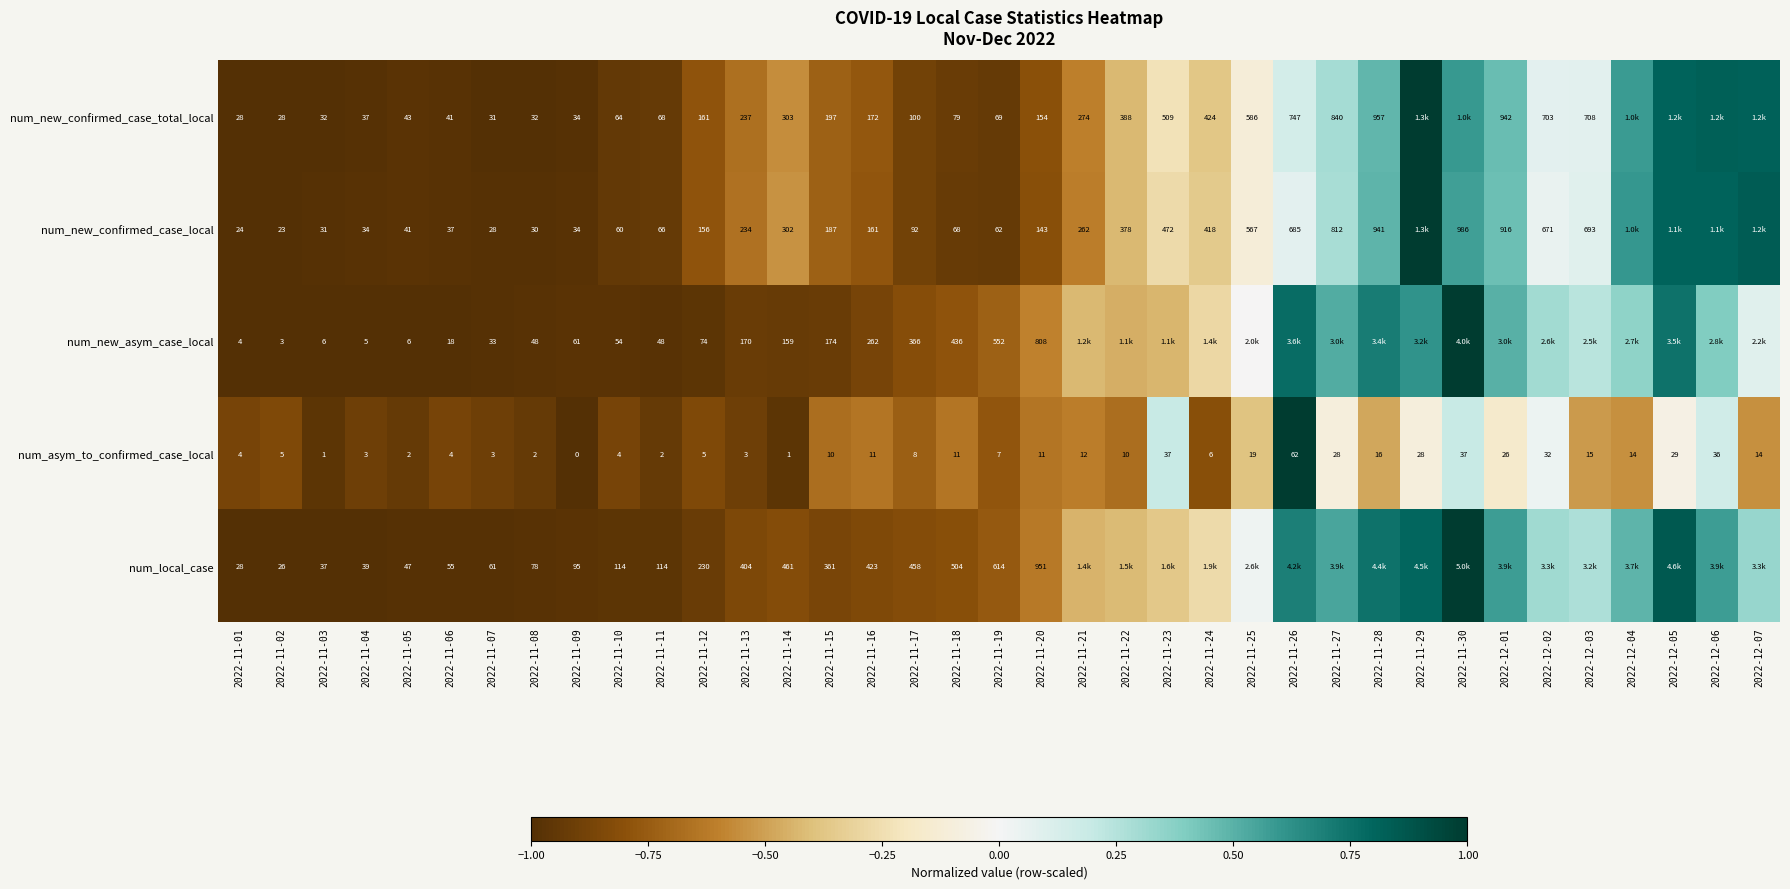

How many data points does each series have?

37